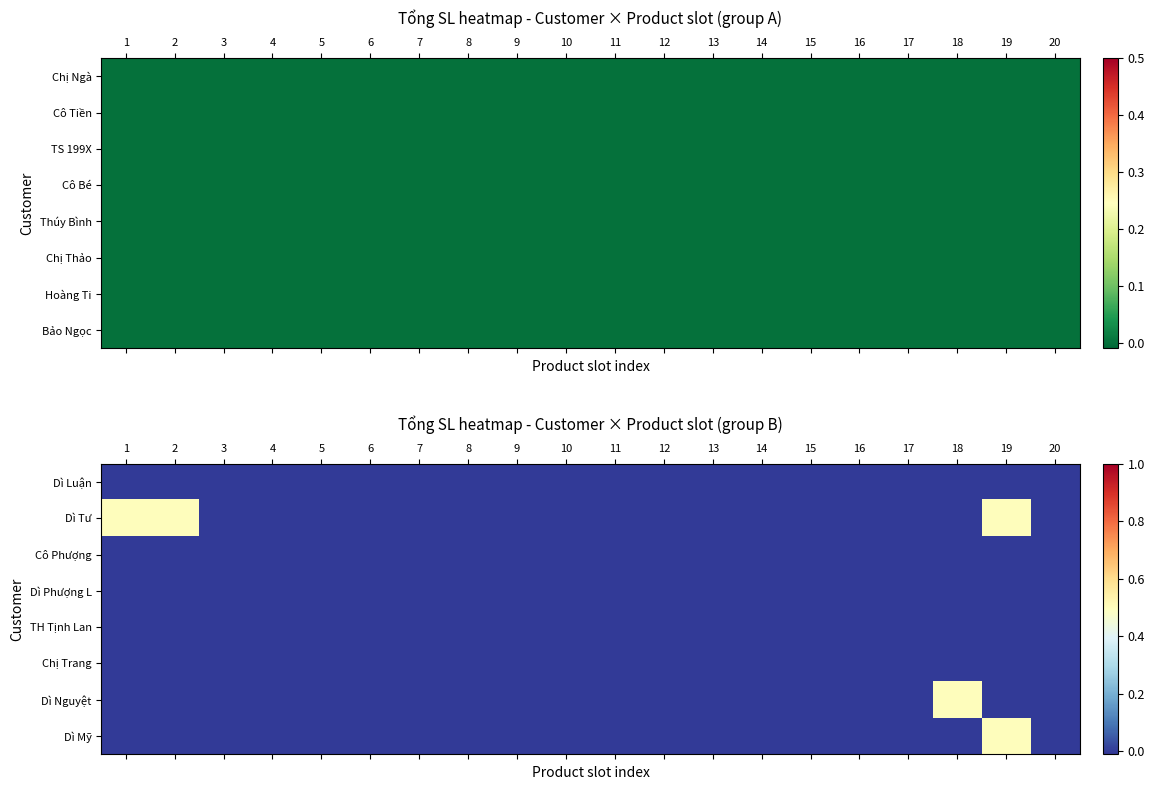

At 12, list the series in order from smallest to largest.

Dì Luận, Dì Tư, Cô Phượng, Dì Phượng L, TH Tịnh Lan, Chị Trang, Dì Nguyệt, Dì Mỹ